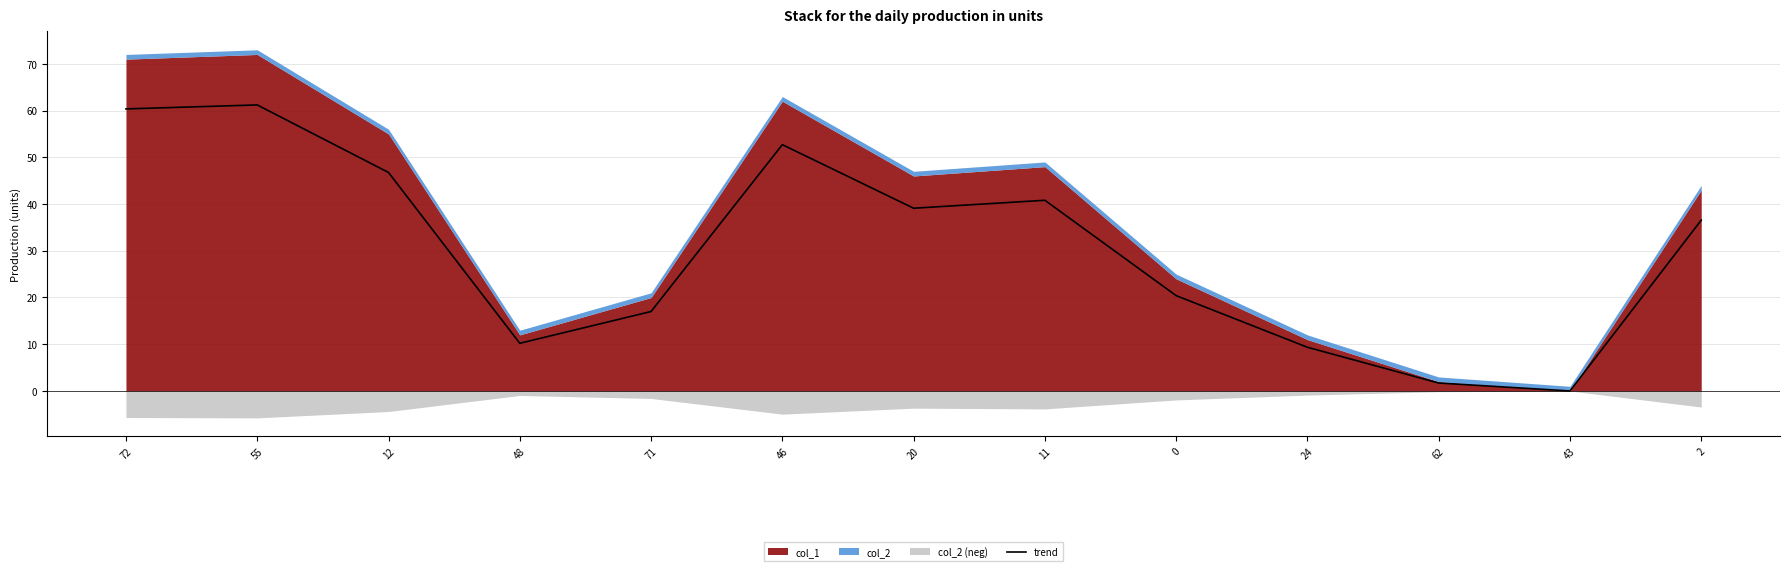

Where is the data nearest to the value 30?

2